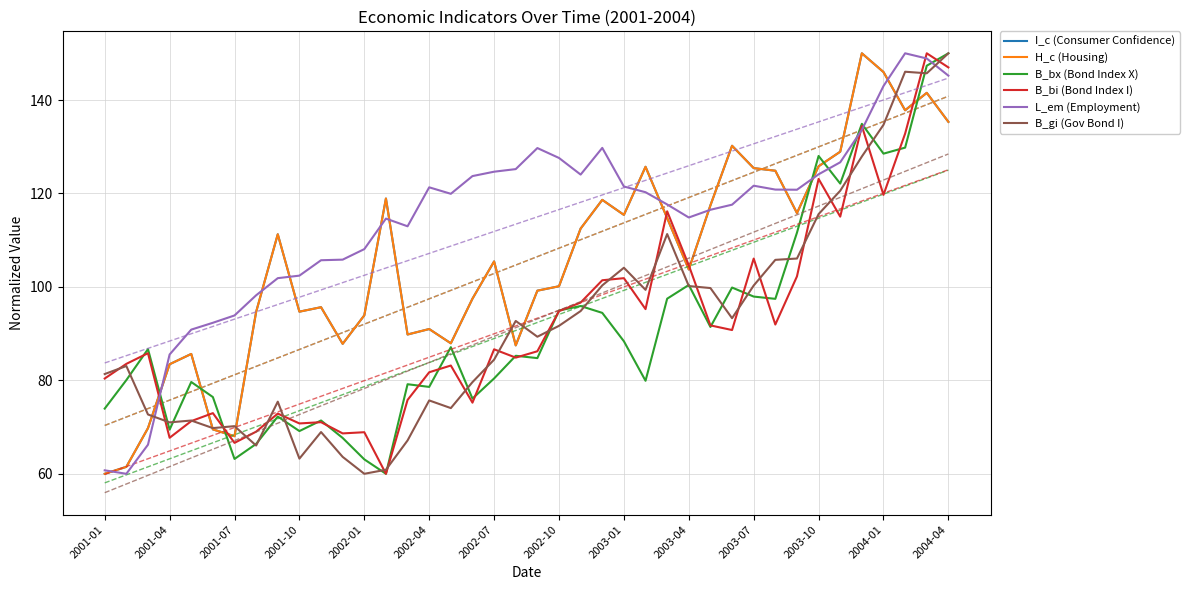

After their last crossing, which series has the higher values: L_em (Employment) or B_bx (Bond Index X)?

B_bx (Bond Index X)